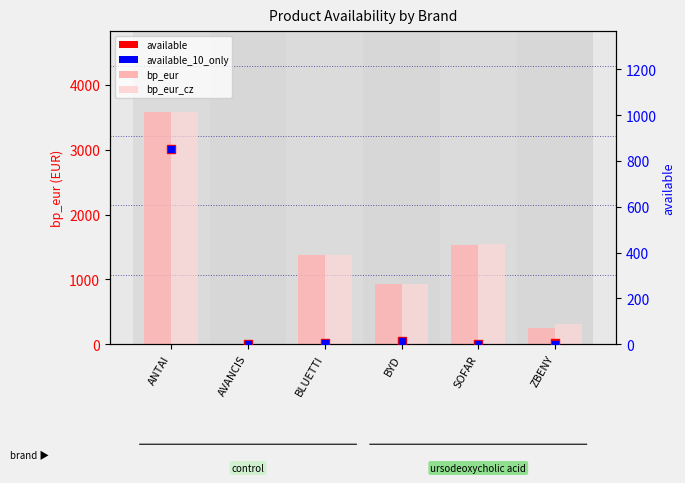

What are all the series names shown in the legend?

bp_eur, bp_eur_cz, available, available_10_only